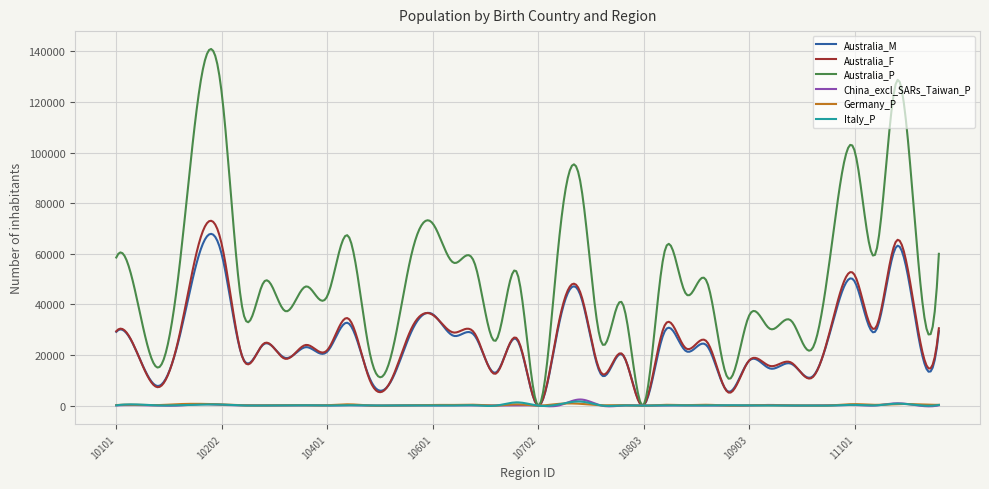

Which series has the largest total across all categories?

Australia_P